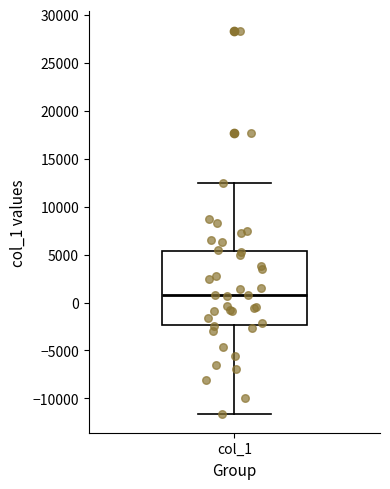

Read this box plot against the y-axis: the position of the median line, the range covered by the box, and the ends of both whiskers. The values are not printed on the chart, so give them approximately, as read against the axis.

median 500, box -2500 to 5500, whiskers -11500 to 12500